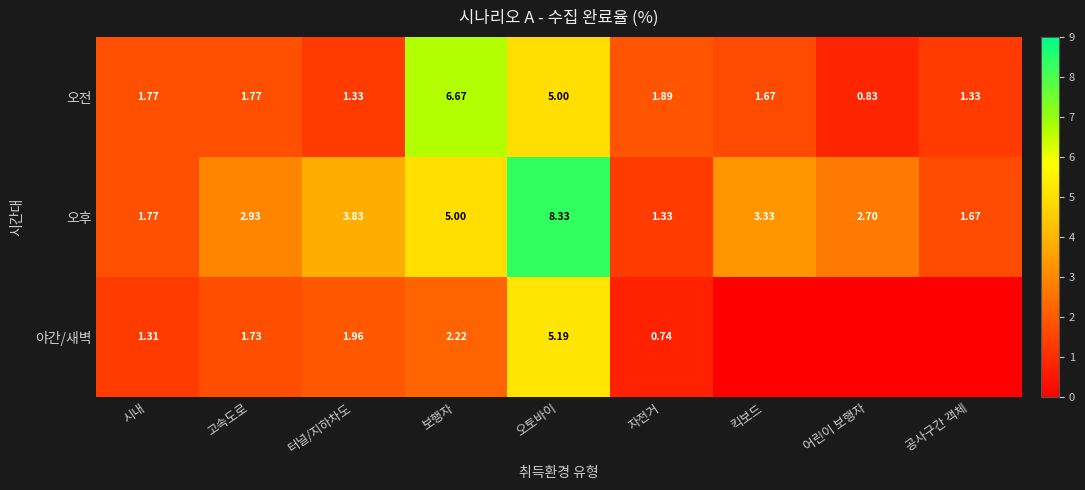

At which label does 오전 reach its minimum?

어린이 보행자